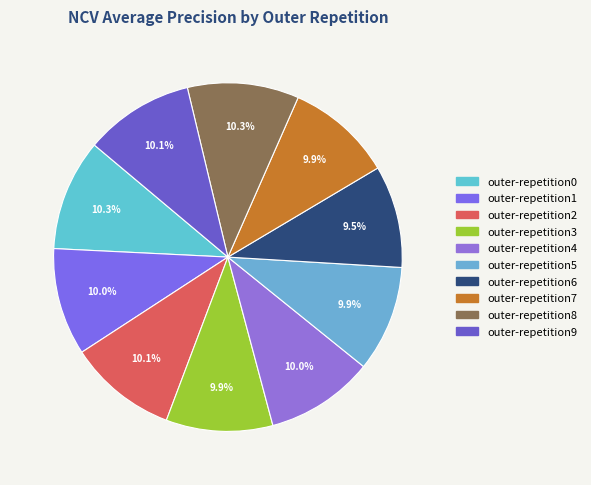

Between outer-repetition1 and outer-repetition6, which is larger?

outer-repetition1